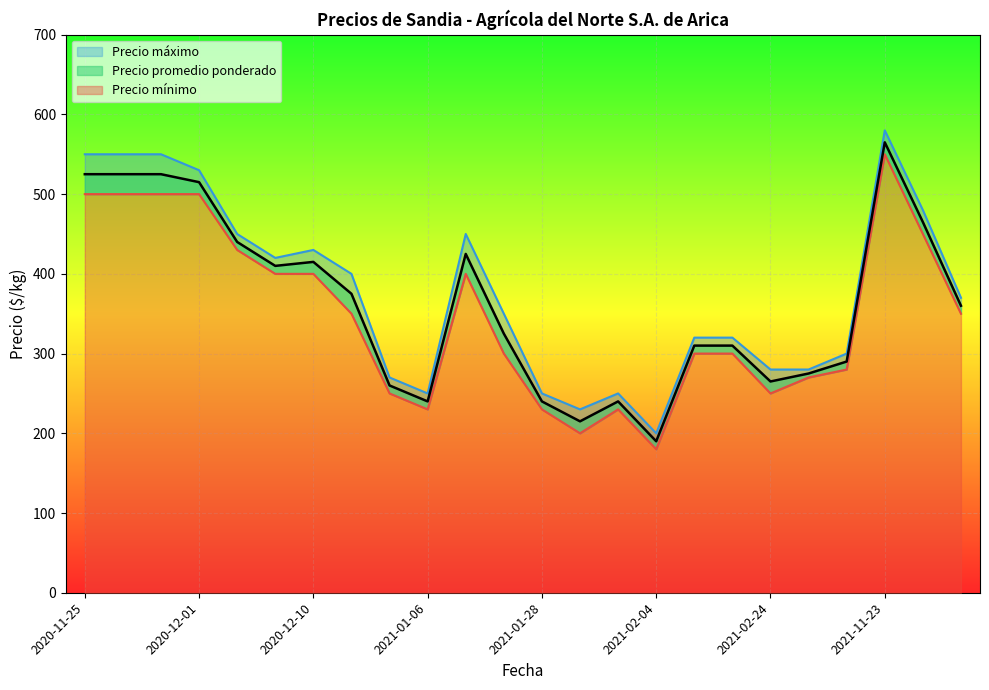

What is the total value across all series at 2020-12-03?

1320